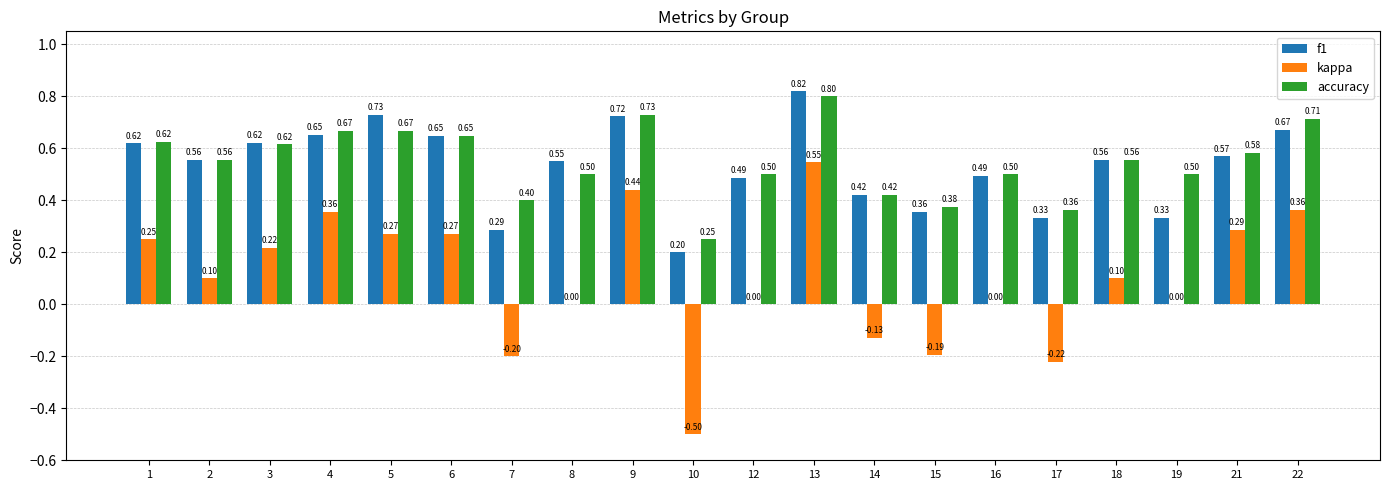

What is the sum of all kappa values?

2.0